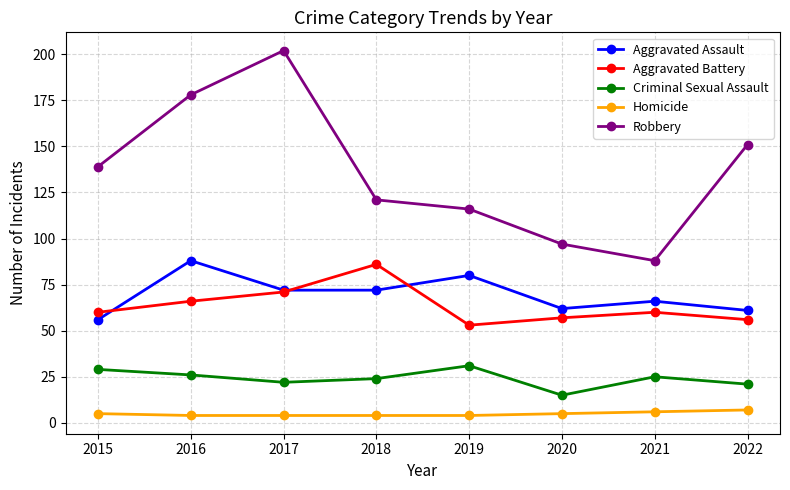

What is the sum of all Aggravated Assault values?

557